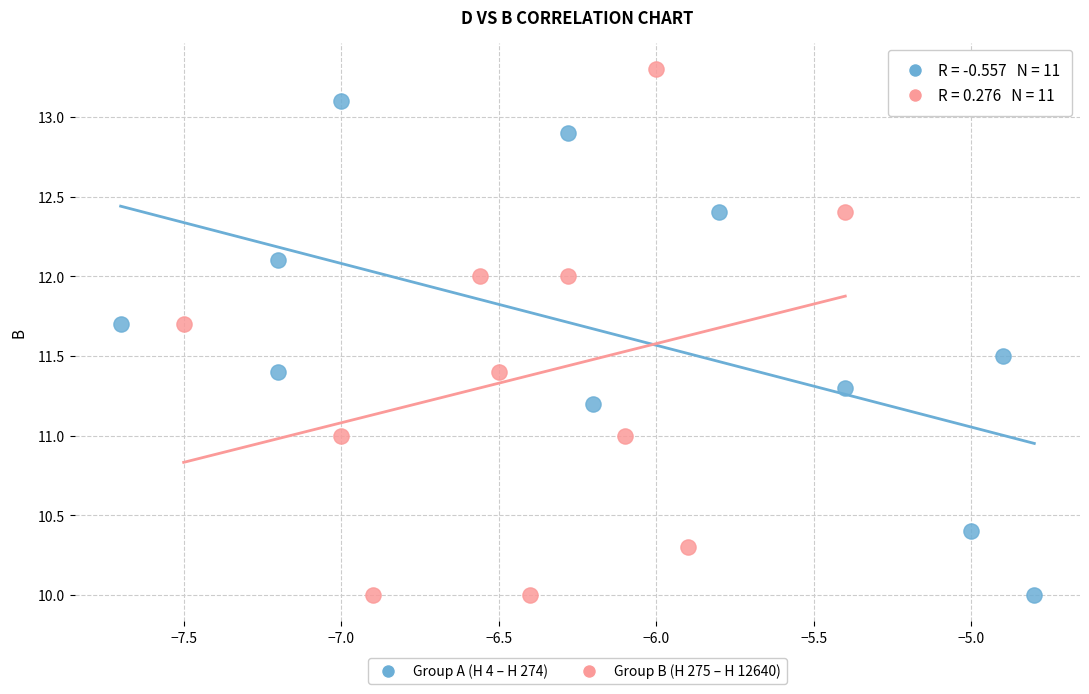

Which series reaches the maximum Y coordinate?

Group B (H 275 – H 12640)